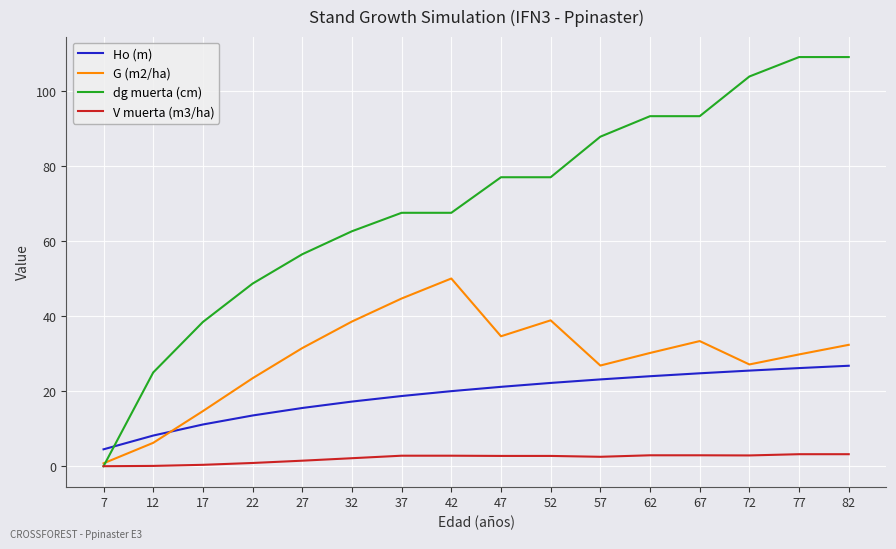

Read the dg muerta (cm) value at 52.

77.0